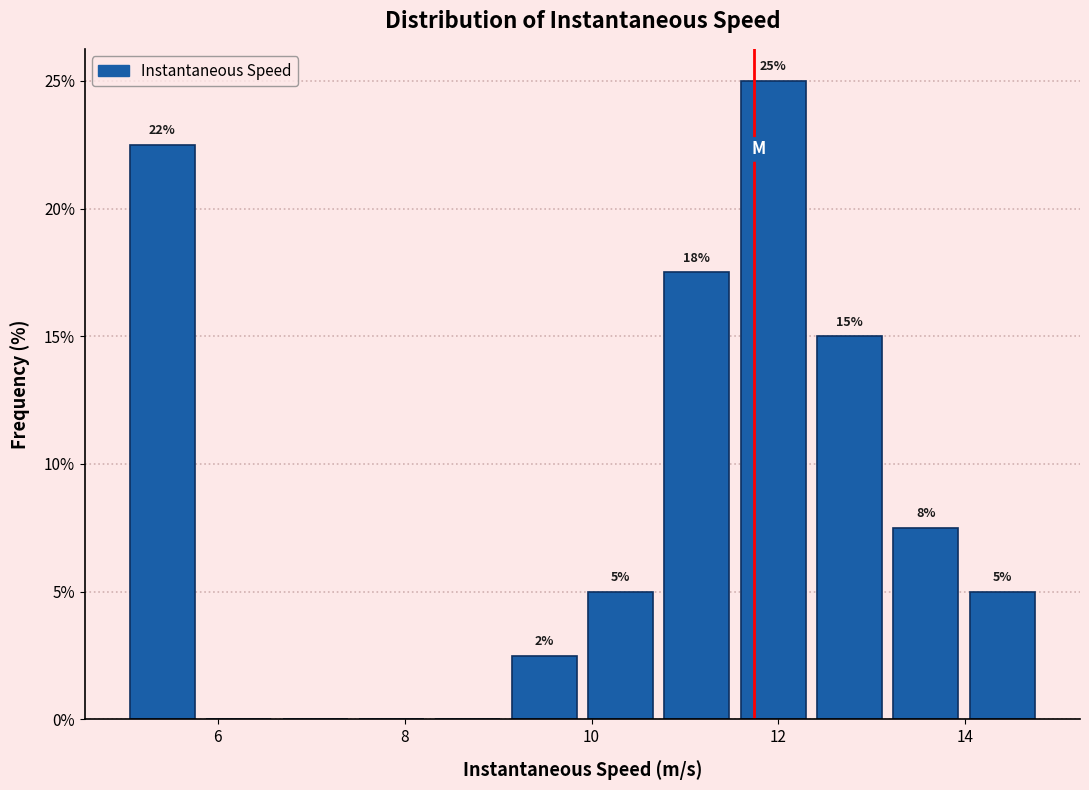

Over which range of the x-axis is the bar tallest?

11.6 to 12.4